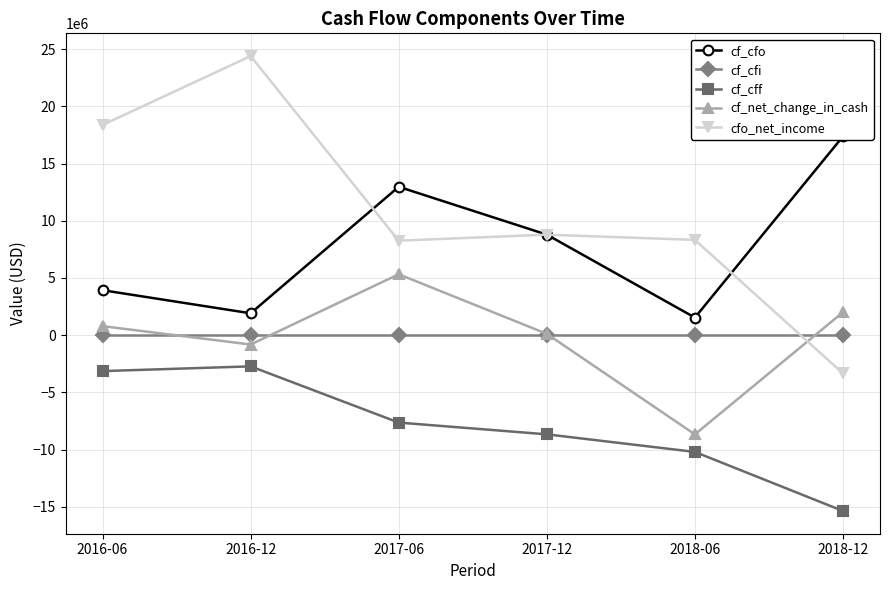

At which label does cf_cff first exceed -7643000?

2016-06